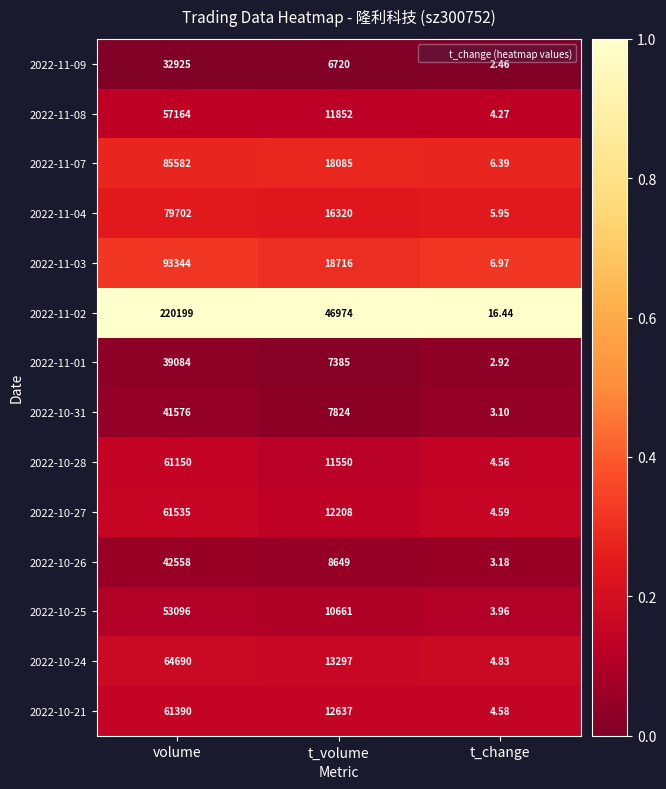

At which category does the chart reach its peak across all series?

volume